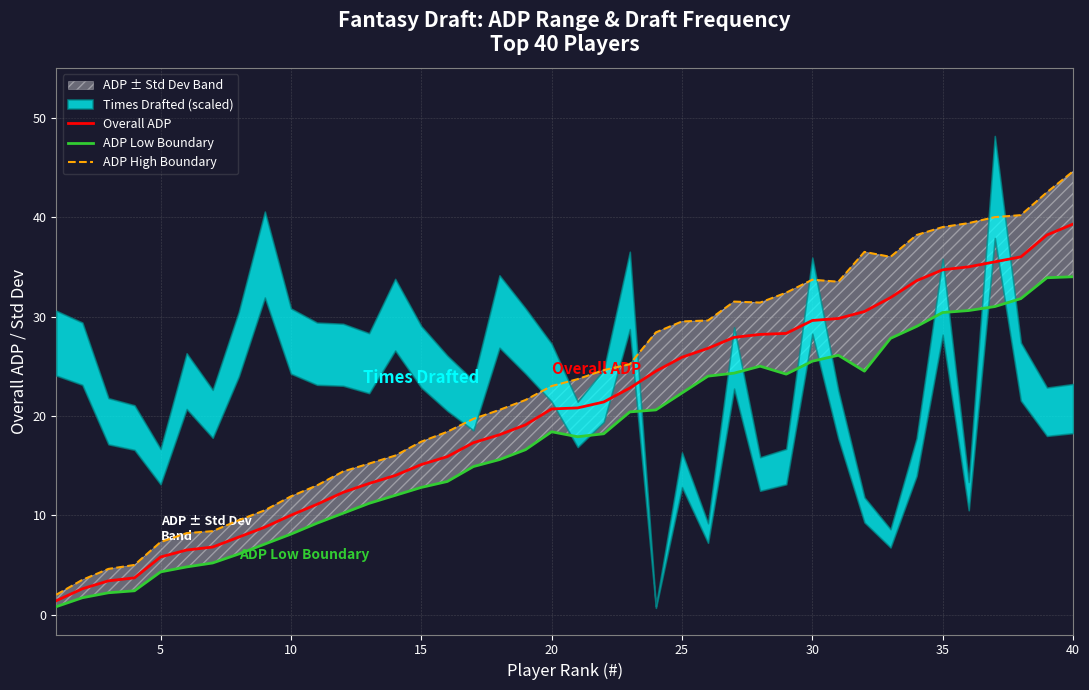

Where does the Overall ADP series first go above 20?

20